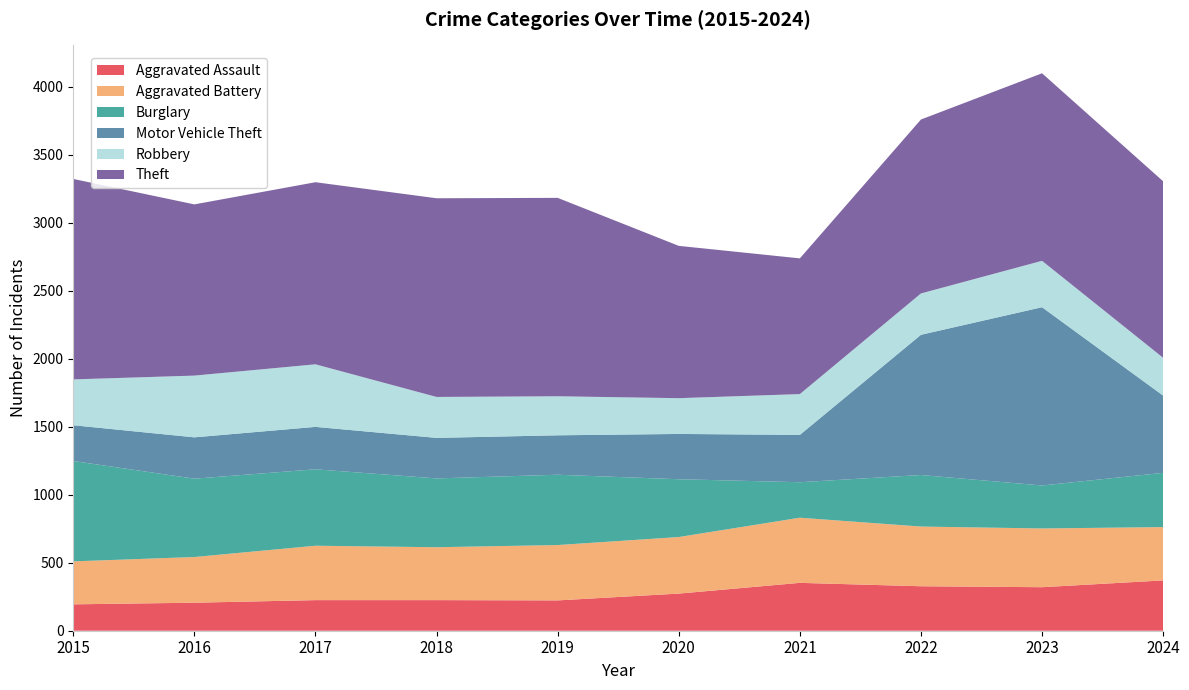

Reading left to right, extract all data points from this chart.

Aggravated Assault: 194	206	225	225	223	273	352	327	320	370
Aggravated Battery: 316	336	400	389	407	416	479	439	432	392
Burglary: 738	576	562	506	517	425	261	379	316	399
Motor Vehicle Theft: 263	304	312	298	290	333	348	1031	1311	568
Robbery: 337	454	460	301	287	263	300	304	341	278
Theft: 1474	1259	1339	1461	1459	1120	998	1279	1379	1298